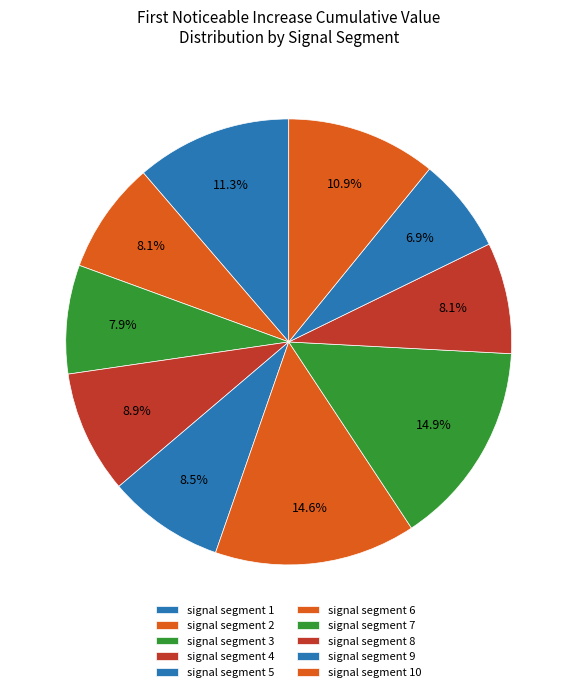

What is the largest slice in the pie chart?

signal segment 7